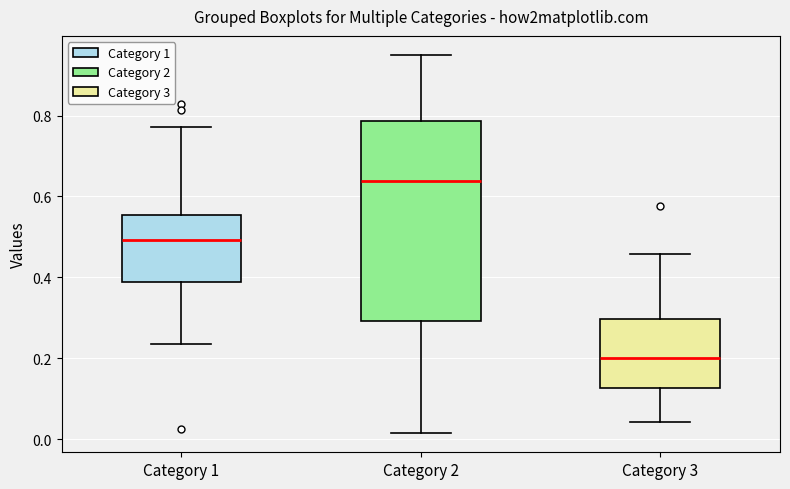

Which box's median line is the highest?

Category 2